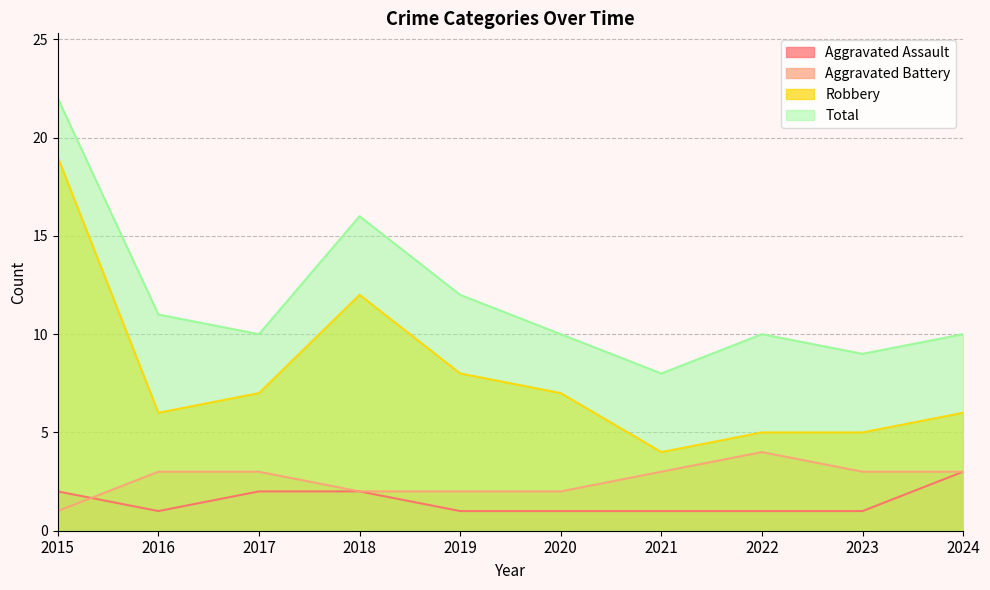

Between 2023 and 2018, which is larger?

2018